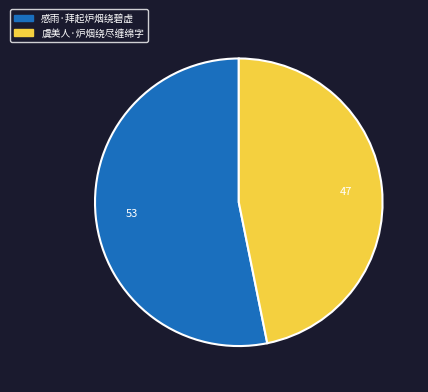

Is there any slice that represents more than half of the pie?

Yes